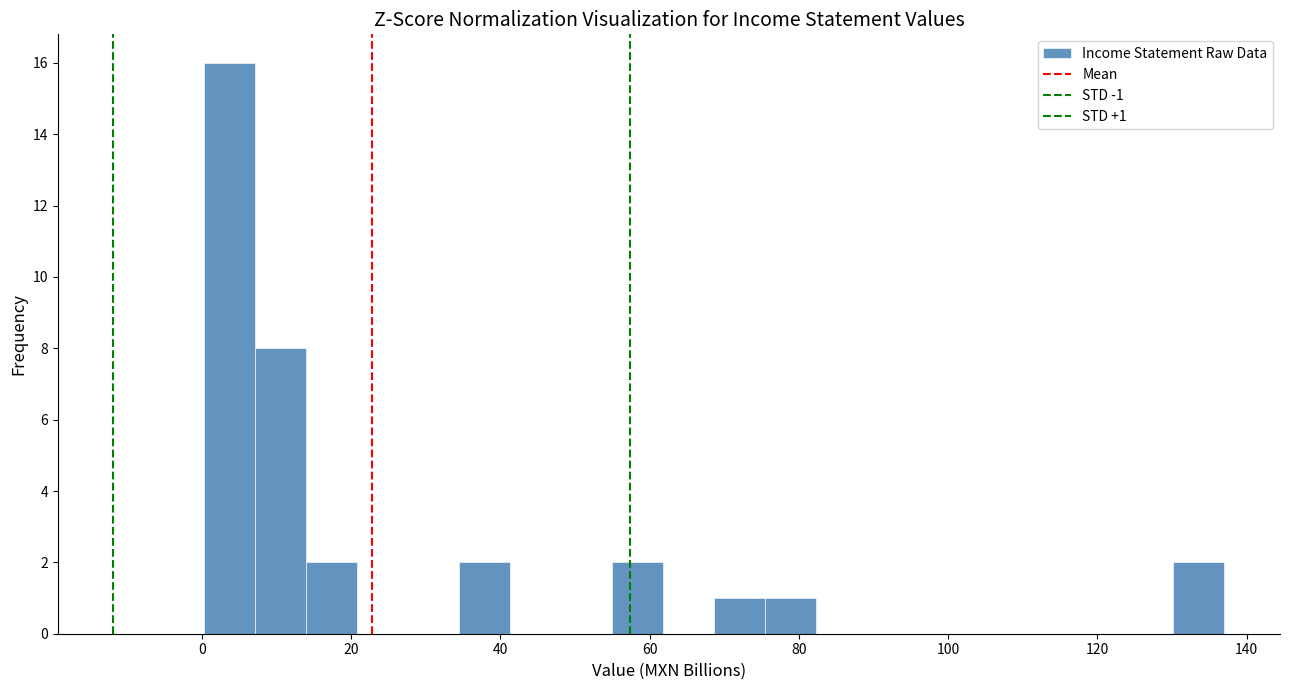

Read against the x-axis, roughly where is the centre of the tallest bar?

4